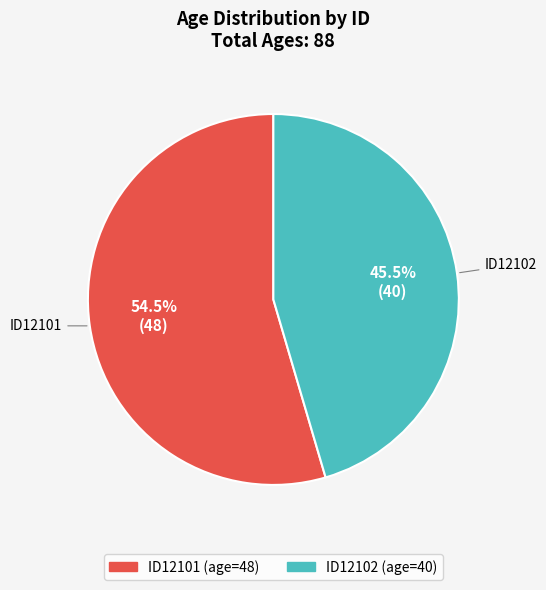

Is there any slice that represents more than half of the pie?

Yes